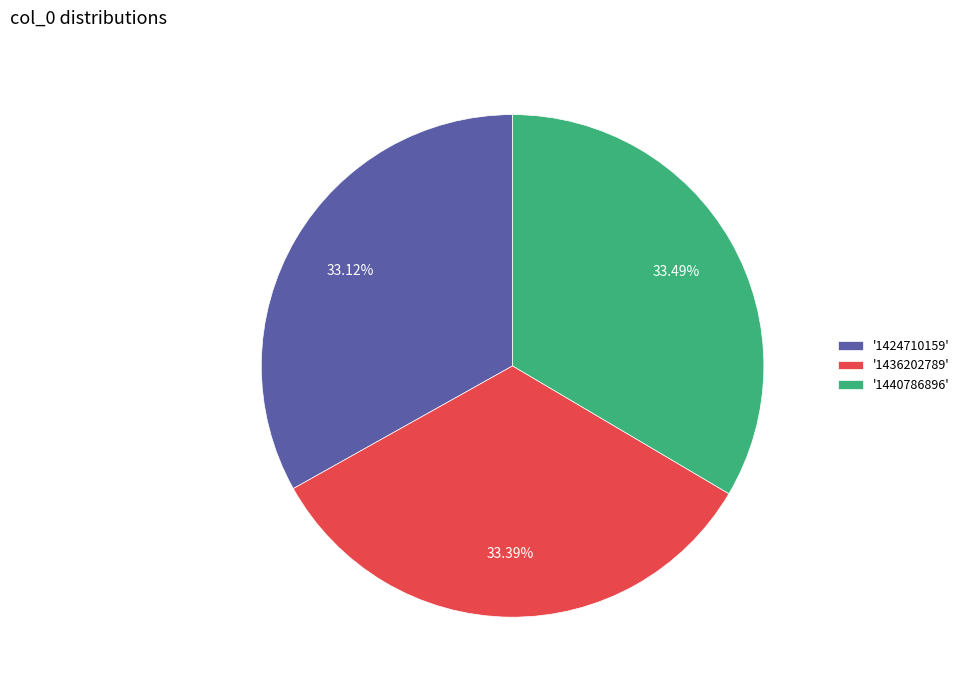

Does '1440786896' account for over 50% of the chart?

No